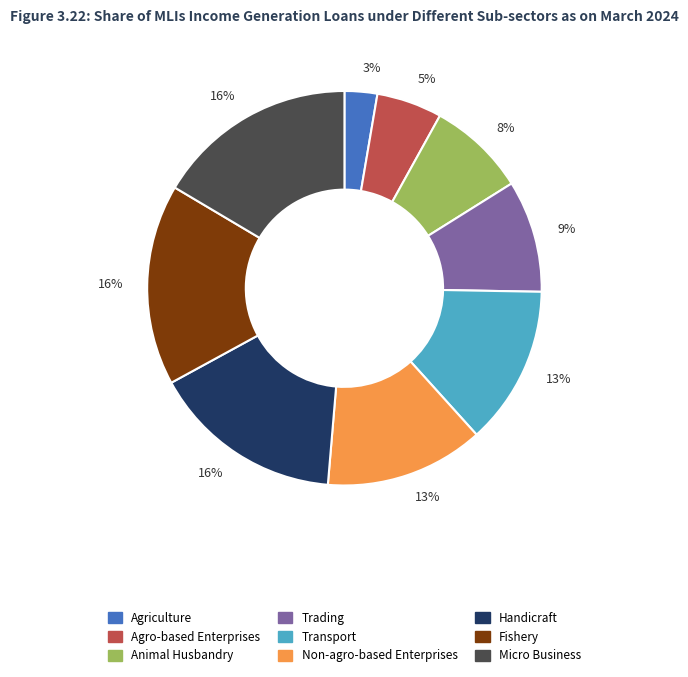

Count the number of slices in the pie.

9